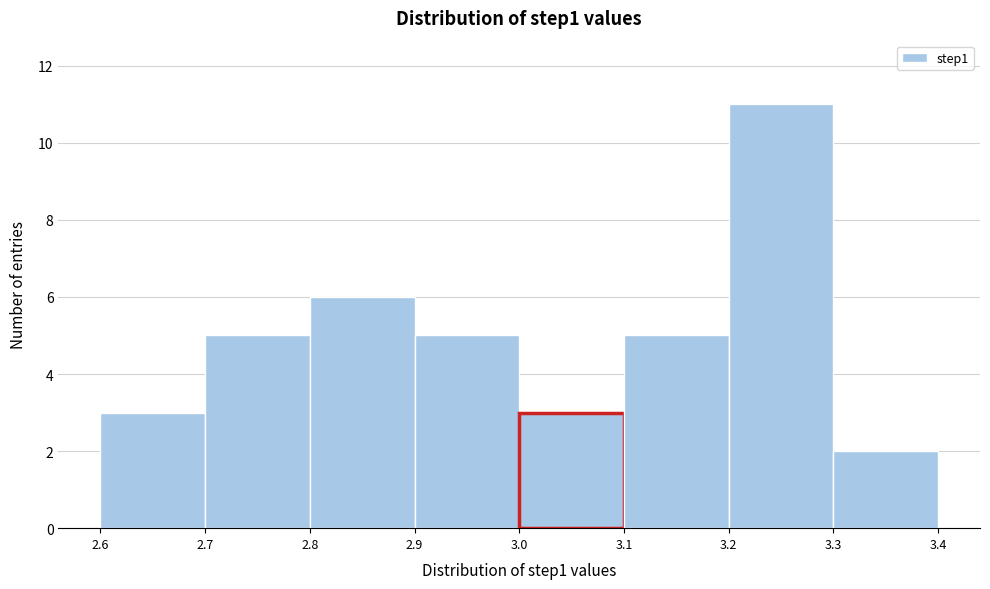

Reading left to right, transcribe this chart: for each bar, give the range it covers on the x-axis and its height. The values are not printed on the chart, so give them approximately, as read against the axis.

2.6 to 2.7: 3
2.7 to 2.8: 5
2.8 to 2.9: 6
2.9 to 3.0: 5
3.0 to 3.1: 3
3.1 to 3.2: 5
3.2 to 3.3: 11
3.3 to 3.4: 2